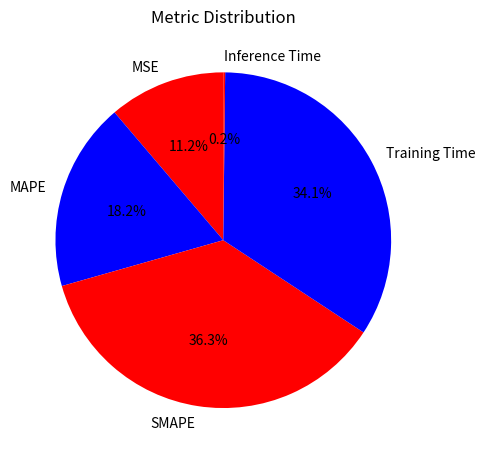

What percentage is NOT represented by SMAPE?

63.7%